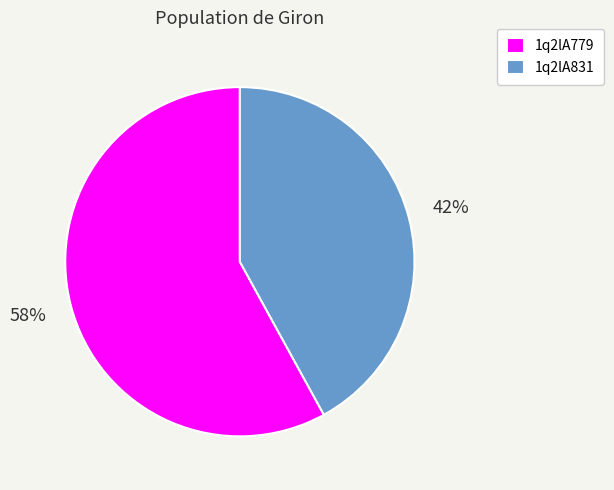

Is it true that 1q2lA779 is 71% of the pie?

False